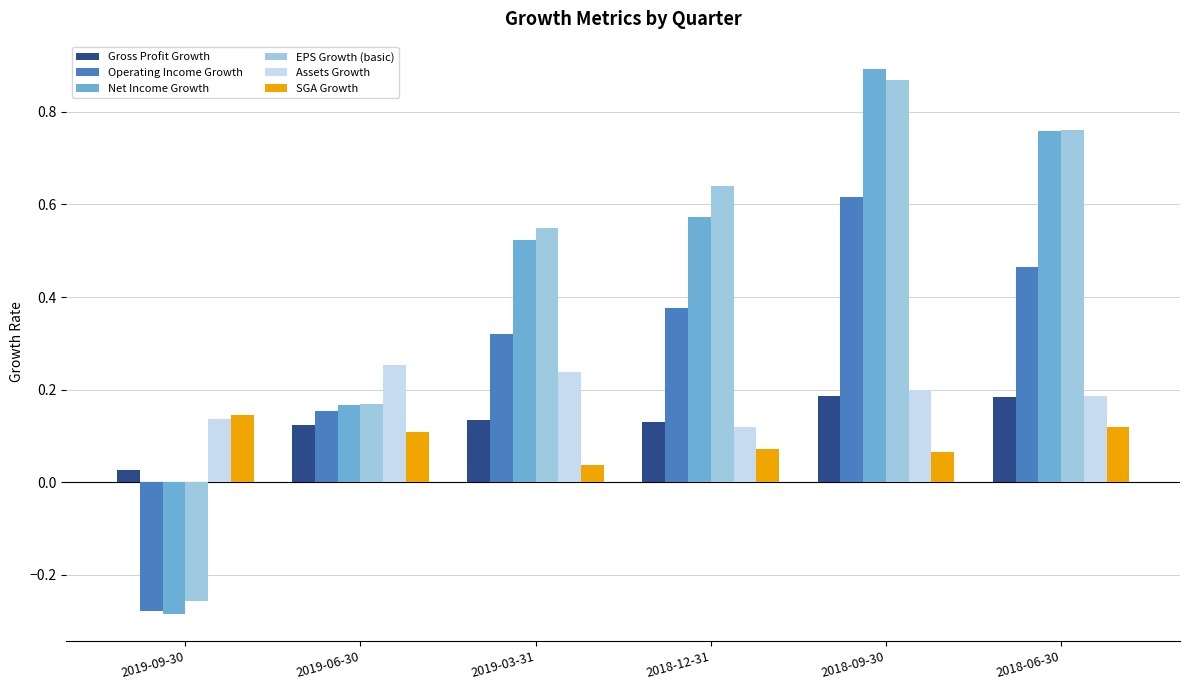

Which series has the widest spread of values?

Net Income Growth